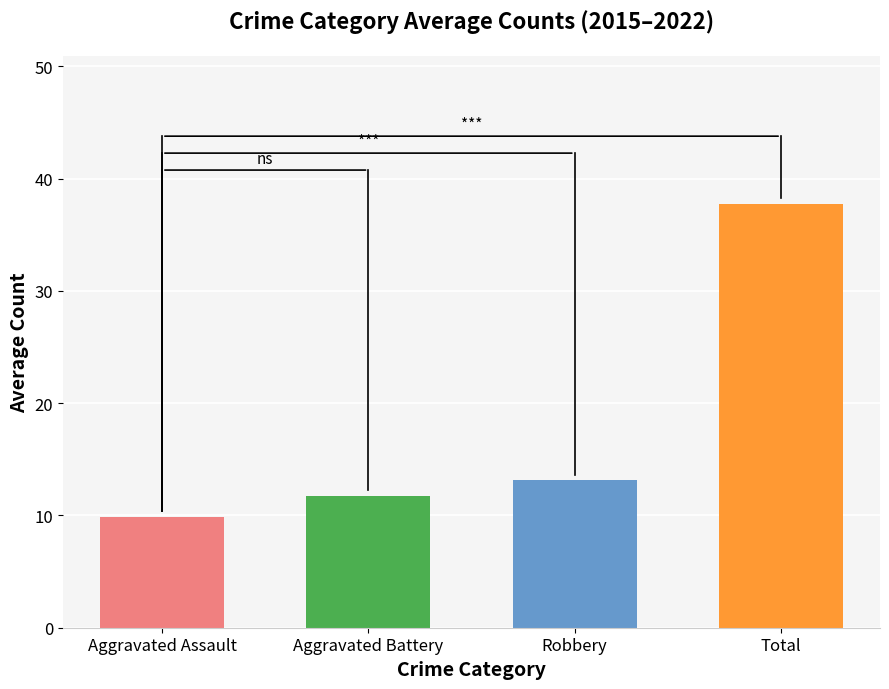

What is the value of the 3rd bar from the left?

13.1